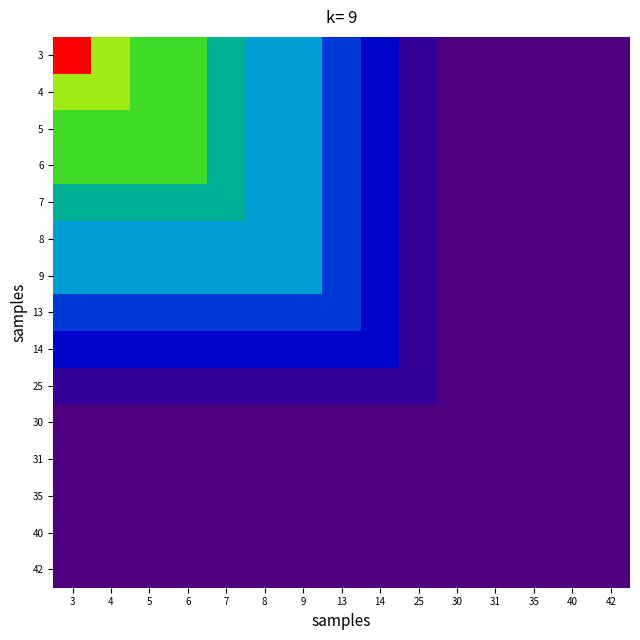

How many distinct data groups are displayed?

15